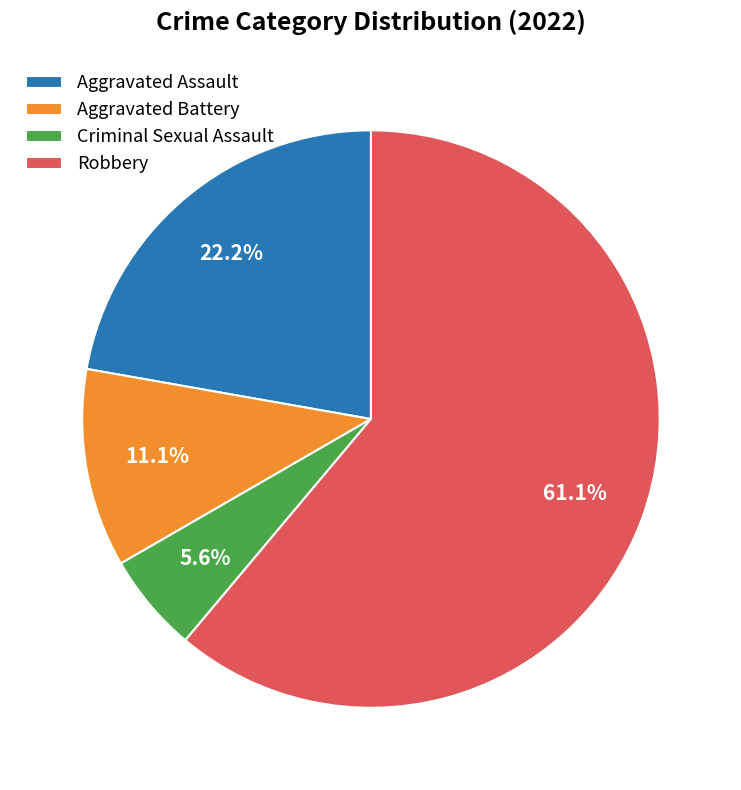

Which category has the smallest portion of the pie?

Criminal Sexual Assault